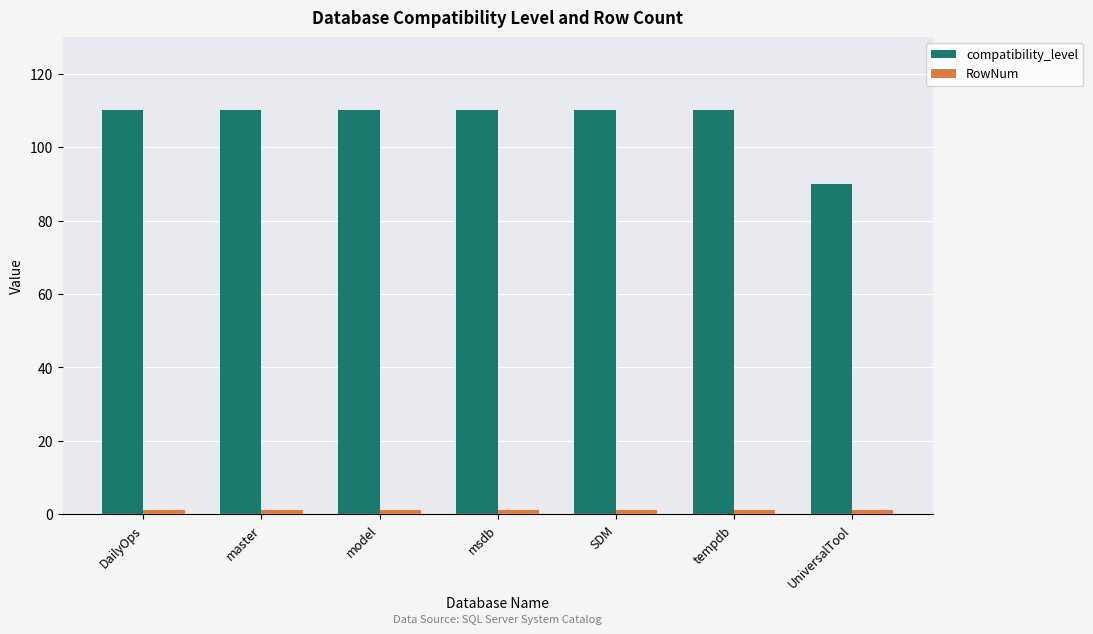

Which series has the widest spread of values?

compatibility_level